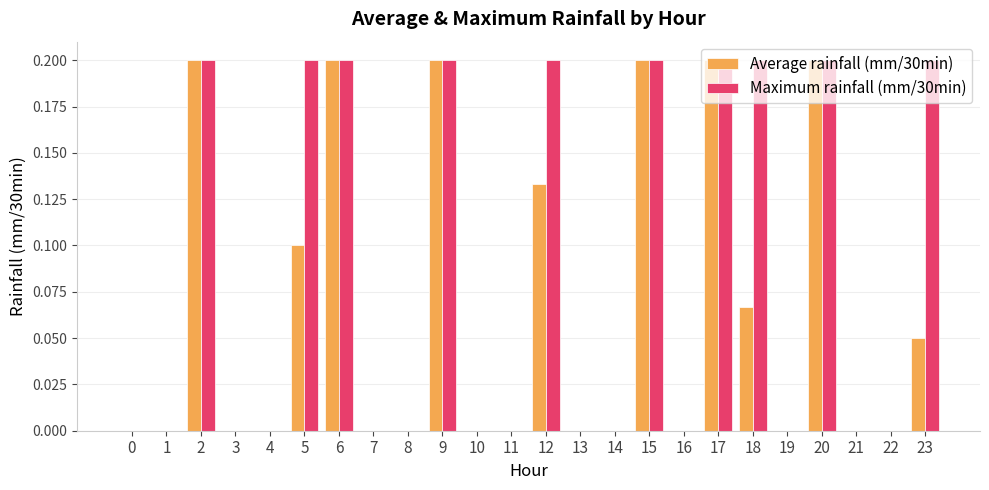

Which series has the largest total across all categories?

Maximum rainfall (mm/30min)